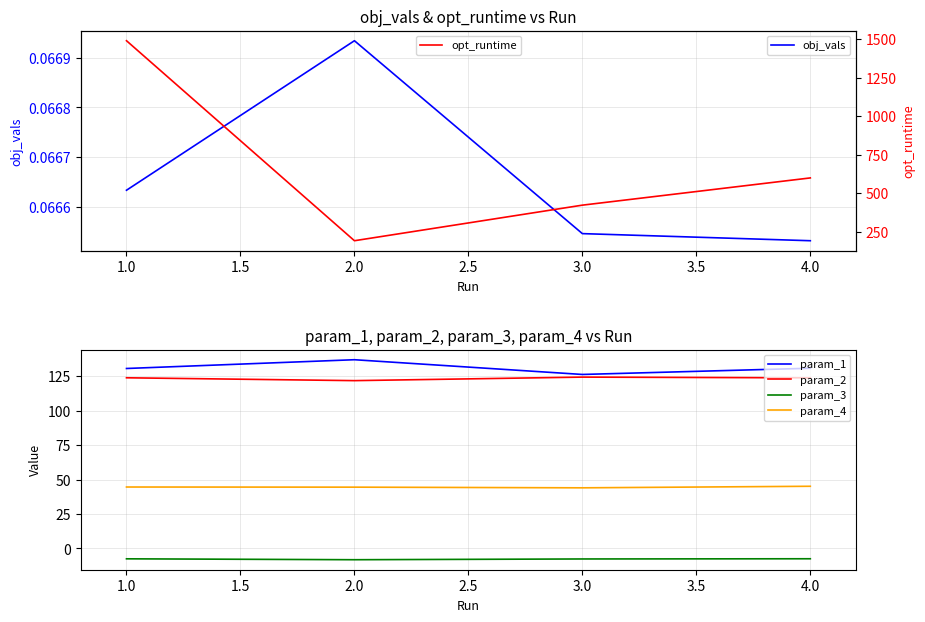

True or false: param_3 and param_2 cross at least once.

False